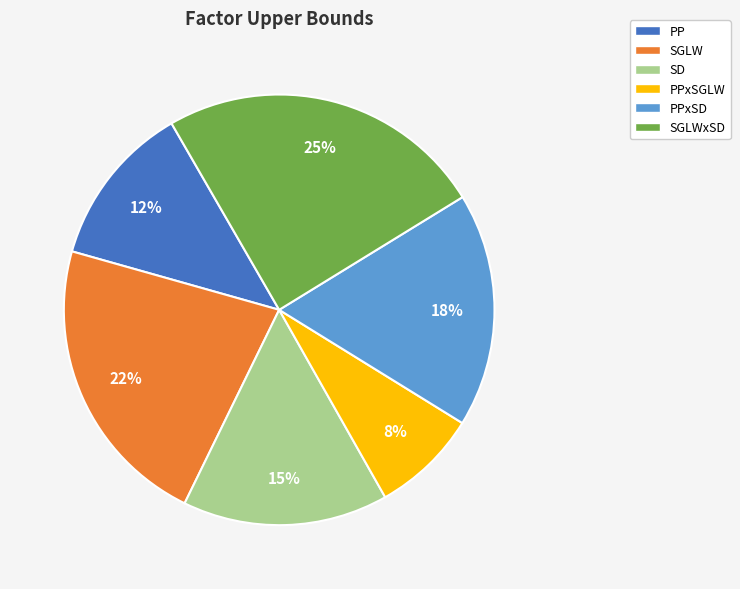

Is it true that PP is 2% of the pie?

False